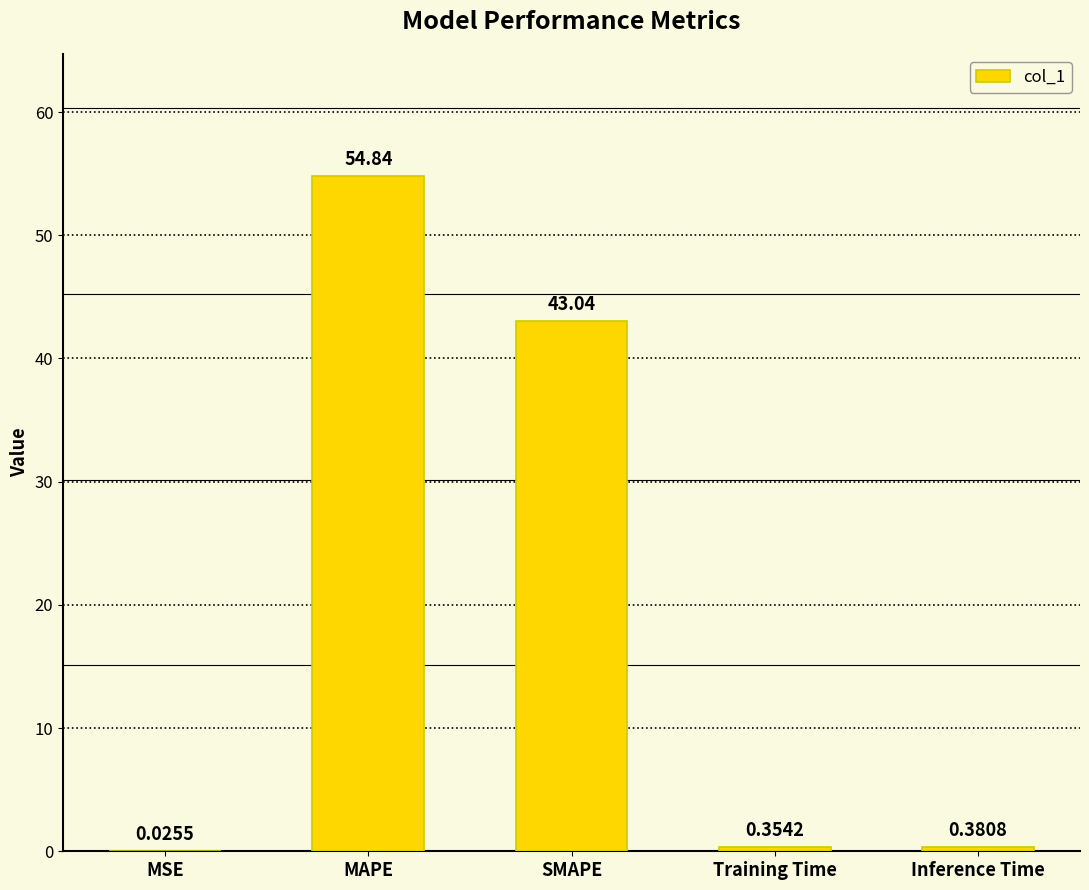

What is the average value?

19.7